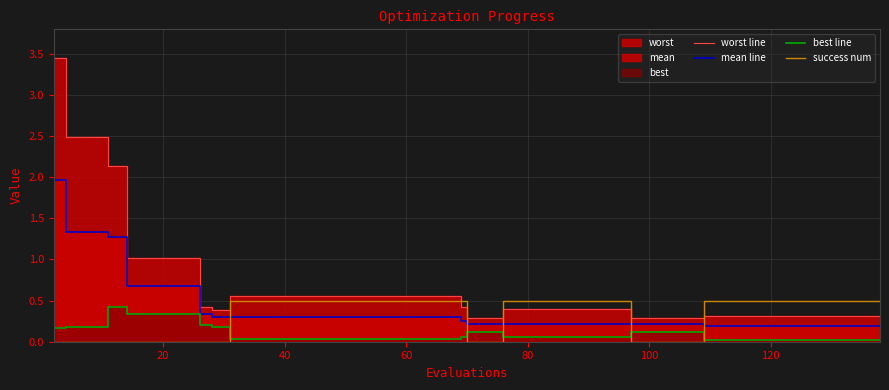

Which series has the largest total across all categories?

worst line